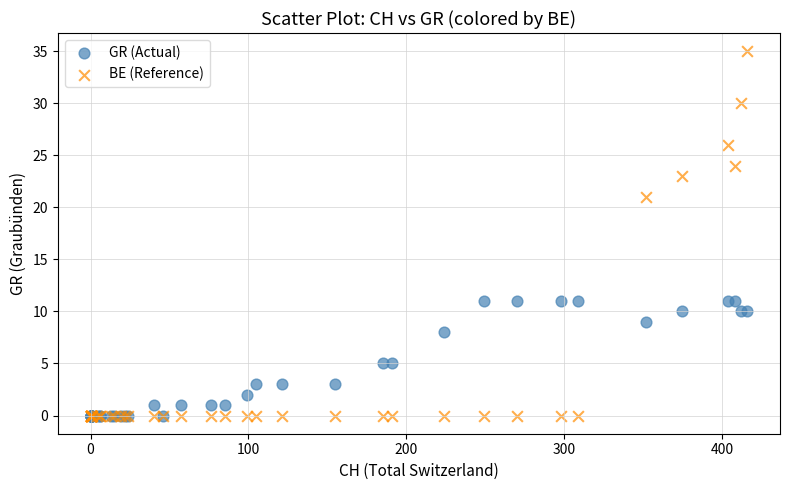

What are all the series names shown in the legend?

GR (Actual), BE (Reference)